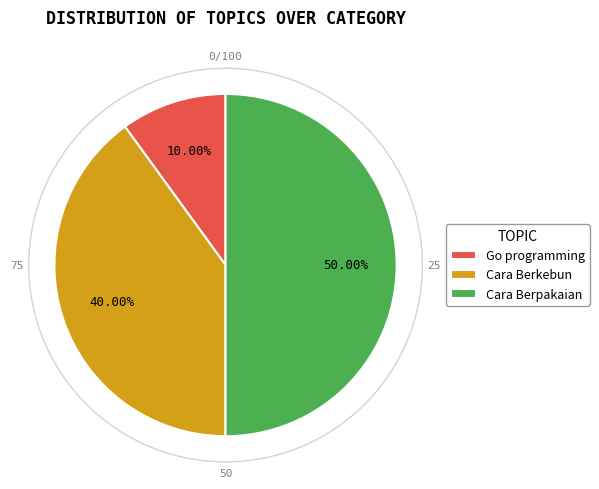

To the nearest percent, what is the combined percentage of Cara Berpakaian and Go programming?

60%